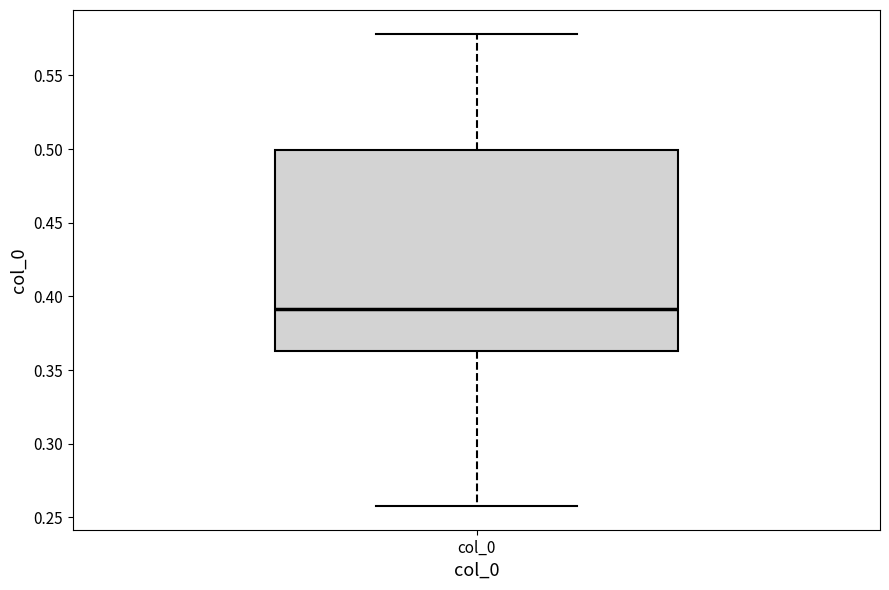

Read this box plot against the y-axis: the position of the median line, the range covered by the box, and the ends of both whiskers. The values are not printed on the chart, so give them approximately, as read against the axis.

median 0.390, box 0.365 to 0.500, whiskers 0.260 to 0.580